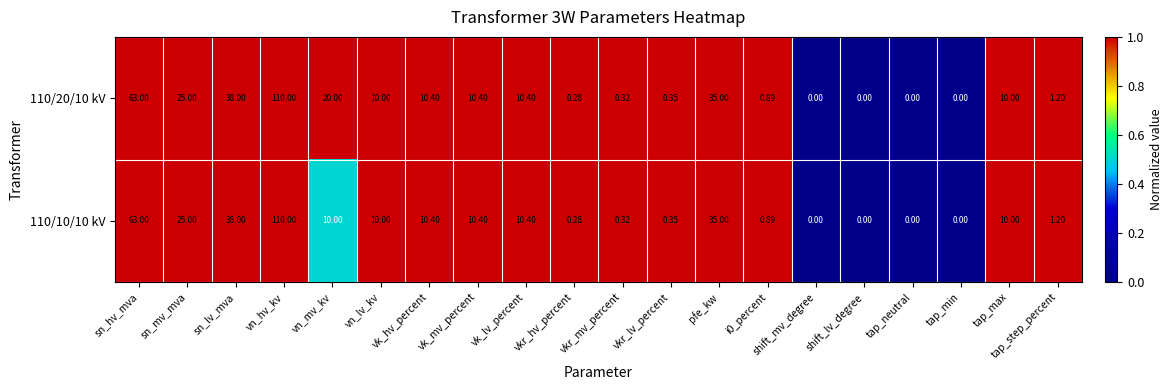

At which category is the sum across all series the highest?

vn_hv_kv